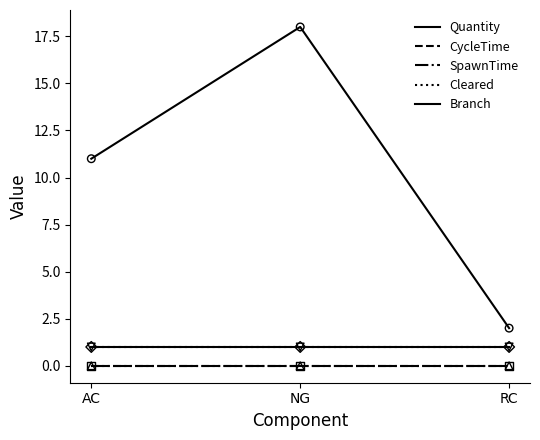

Is the value of Branch at RC greater than the value of Quantity at NG?

No